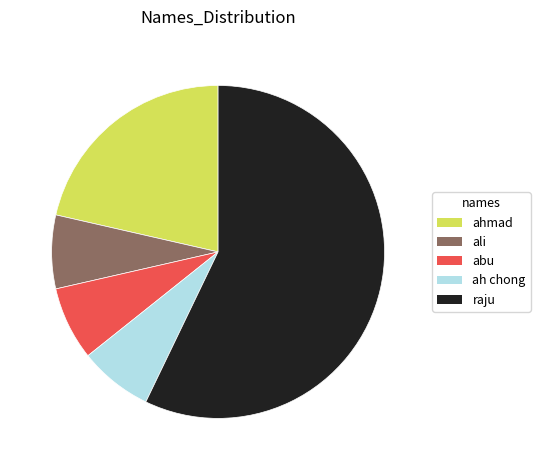

Is it true that ali is 1% of the pie?

False